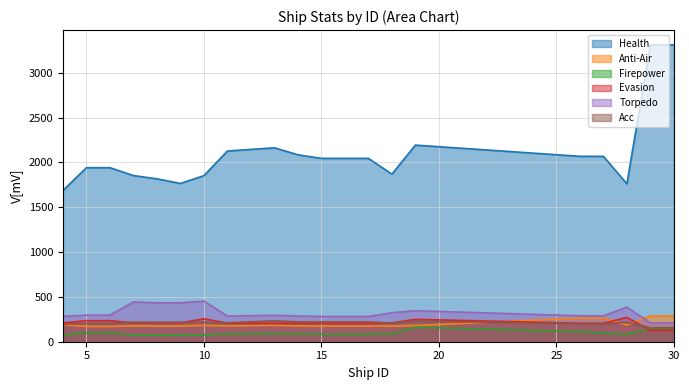

At which category does Firepower reach its first local peak?

13